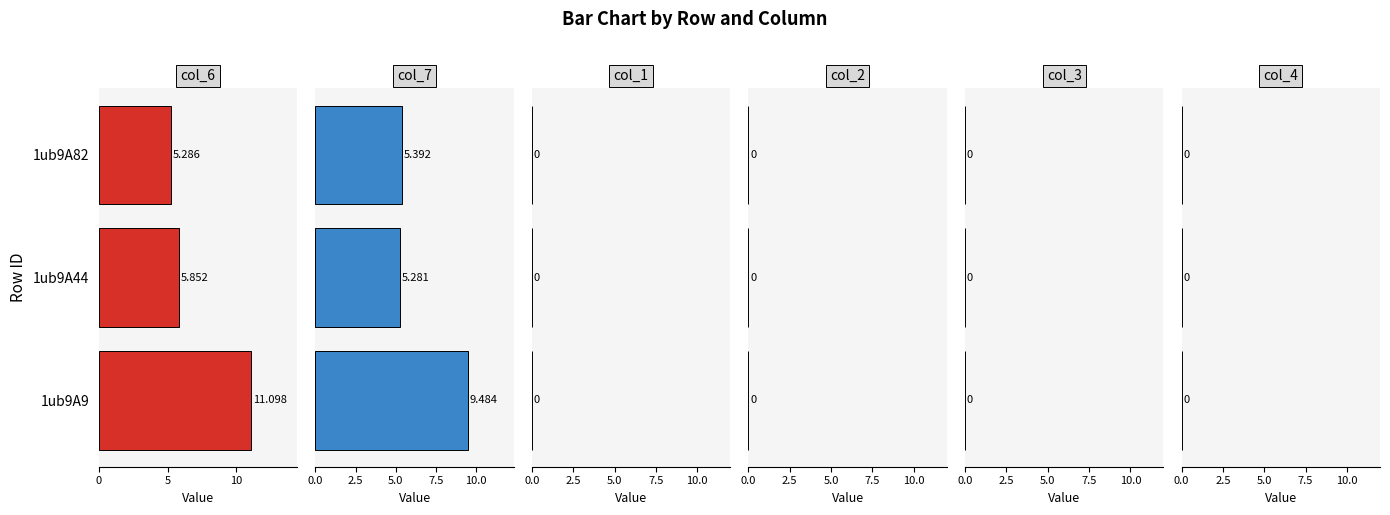

Is it true that col_6 equals 5.9 at 1ub9A44?

True